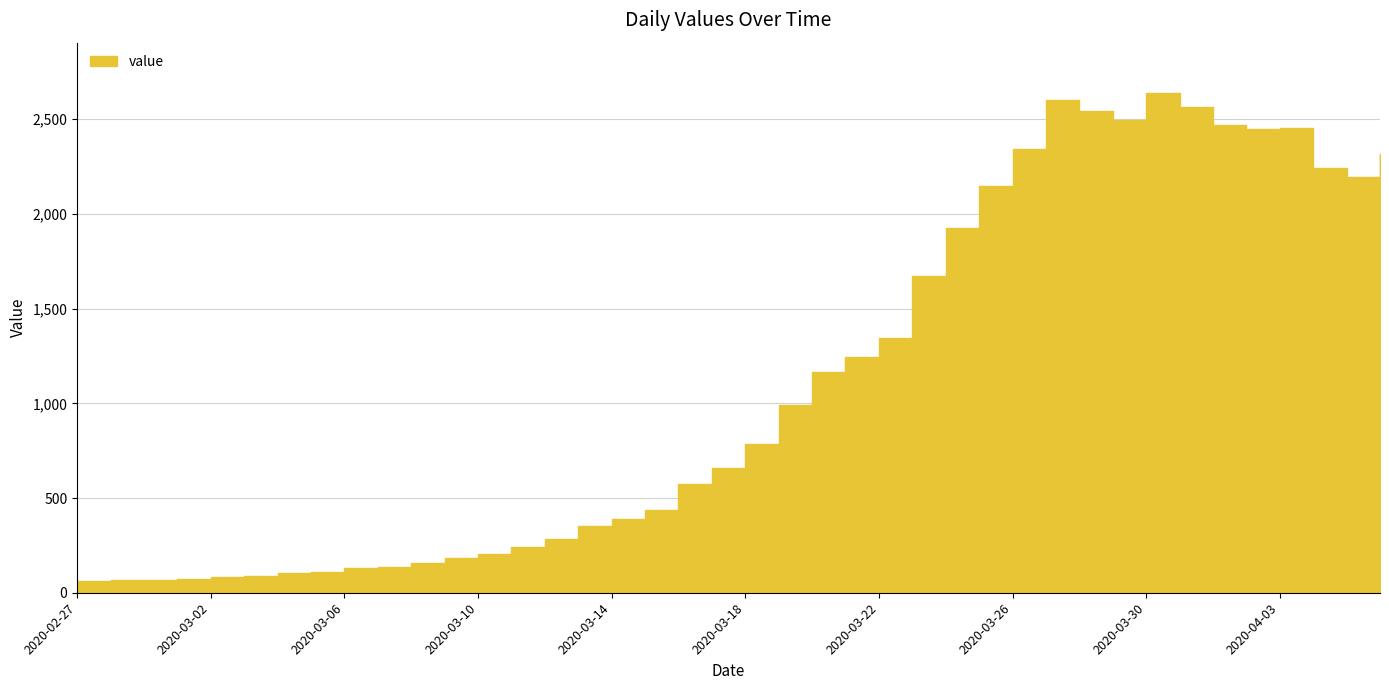

List the labels in order of value, smallest first.

2020-02-27, 2020-02-28, 2020-02-29, 2020-03-01, 2020-03-02, 2020-03-03, 2020-03-04, 2020-03-05, 2020-03-06, 2020-03-07, 2020-03-08, 2020-03-09, 2020-03-10, 2020-03-11, 2020-03-12, 2020-03-13, 2020-03-14, 2020-03-15, 2020-03-16, 2020-03-17, 2020-03-18, 2020-03-19, 2020-03-20, 2020-03-21, 2020-03-22, 2020-03-23, 2020-03-24, 2020-03-25, 2020-04-05, 2020-04-04, 2020-04-06, 2020-03-26, 2020-04-02, 2020-04-03, 2020-04-01, 2020-03-29, 2020-03-28, 2020-03-31, 2020-03-27, 2020-03-30